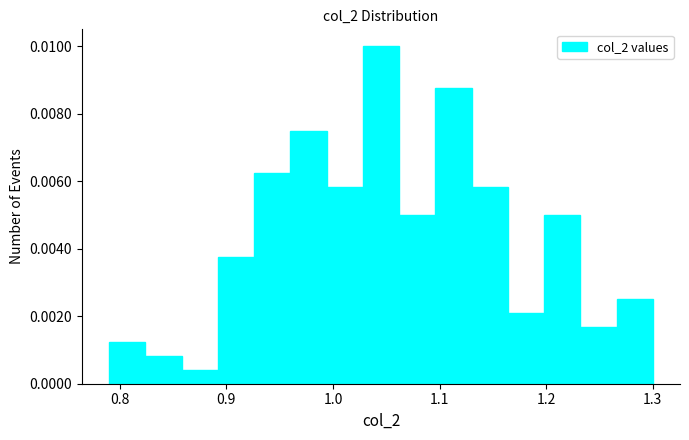

Around what value on the x-axis is the tallest bar? Give the approximate position of its centre, as read against the axis.

1.05